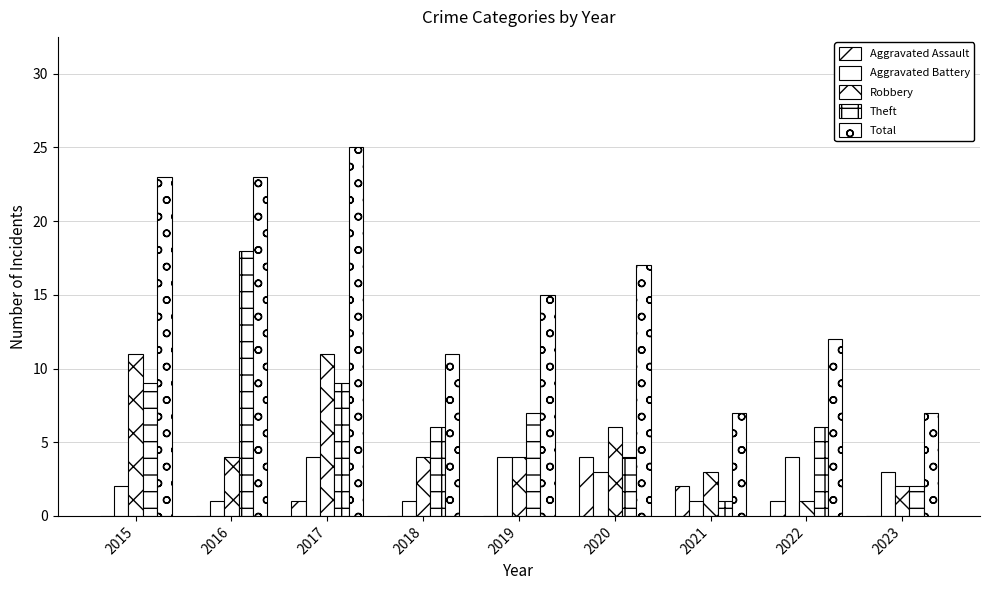

How many groups of bars are there?

9